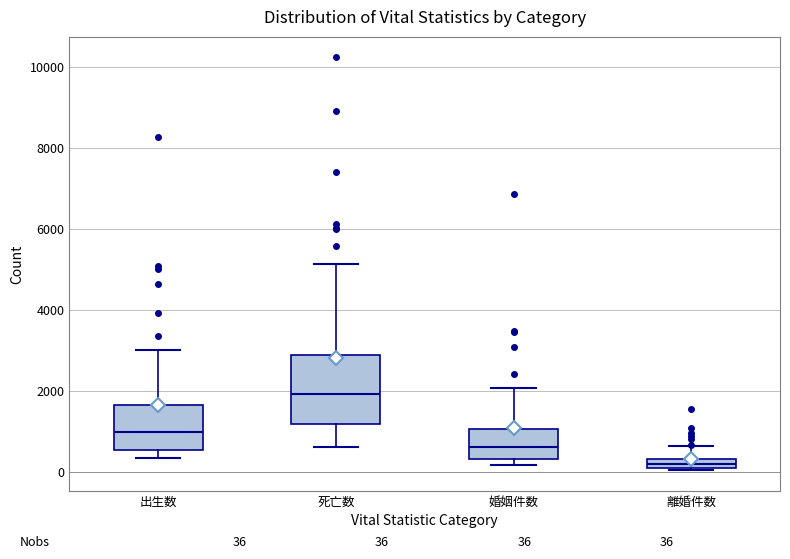

Which box is the tallest, from its lower edge to its upper edge?

死亡数